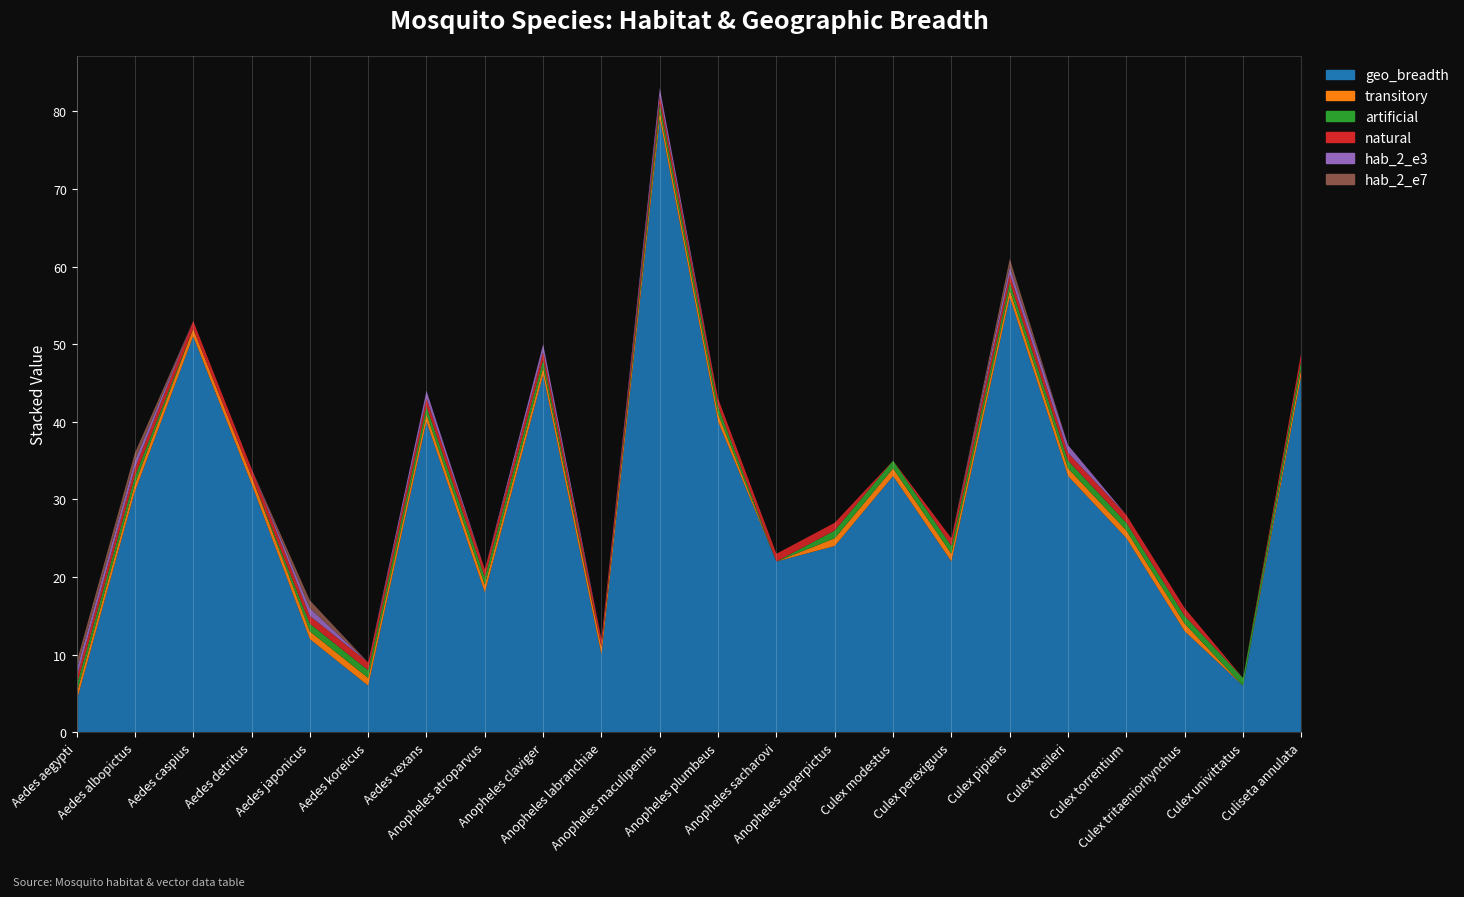

Reading left to right, extract all data points from this chart.

geo_breadth: 4	31	51	32	12	6	40	18	46	10	79	40	22	24	33	22	56	33	25	13	6	46
transitory: 1	1	1	1	1	1	1	1	1	1	1	1	0	1	1	1	1	1	1	1	0	1
artificial: 1	1	0	0	1	1	1	1	1	0	1	1	0	1	1	1	1	1	1	1	1	1
natural: 1	1	1	1	1	1	1	1	1	1	1	1	1	1	0	1	1	1	1	1	0	1
hab_2_e3: 1	1	0	0	1	0	1	0	1	0	1	0	0	0	0	0	1	1	0	0	0	0
hab_2_e7: 1	1	0	0	1	0	0	0	0	0	0	0	0	0	0	0	1	0	0	0	0	0